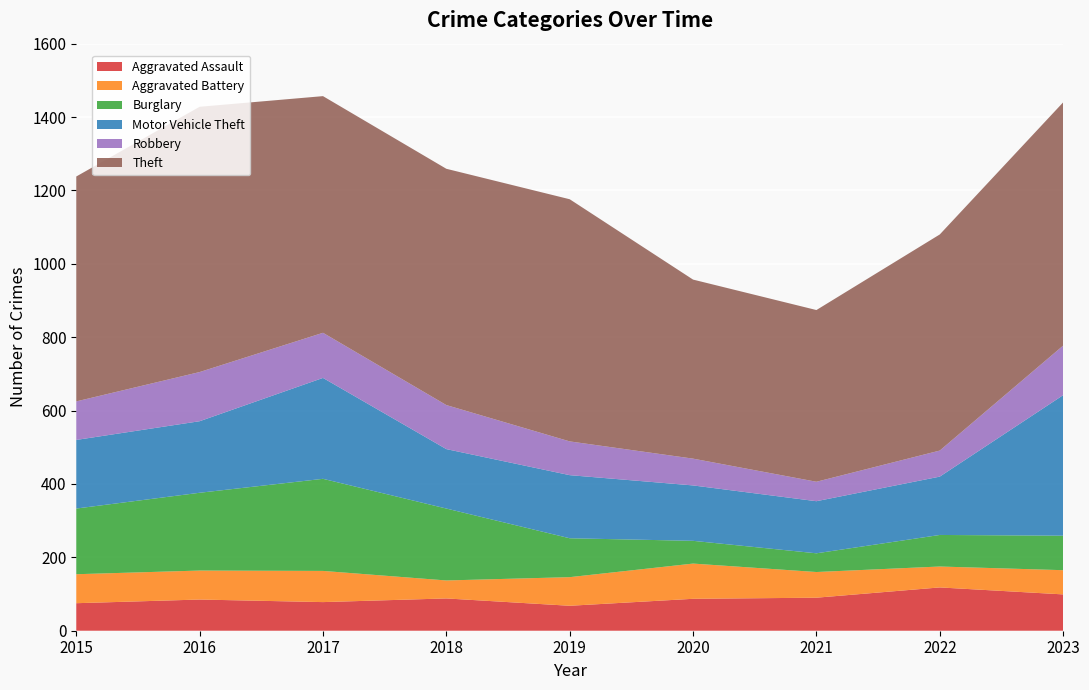

Reading left to right, extract all data points from this chart.

Aggravated Assault: 2015=75	2016=85	2017=78	2018=88	2019=68	2020=87	2021=90	2022=118	2023=99
Aggravated Battery: 2015=79	2016=79	2017=85	2018=49	2019=78	2020=96	2021=70	2022=57	2023=66
Burglary: 2015=179	2016=212	2017=251	2018=196	2019=106	2020=62	2021=51	2022=86	2023=94
Motor Vehicle Theft: 2015=187	2016=195	2017=275	2018=162	2019=172	2020=151	2021=142	2022=159	2023=383
Robbery: 2015=105	2016=134	2017=123	2018=120	2019=92	2020=73	2021=53	2022=71	2023=135
Theft: 2015=613	2016=723	2017=645	2018=644	2019=660	2020=488	2021=468	2022=589	2023=663